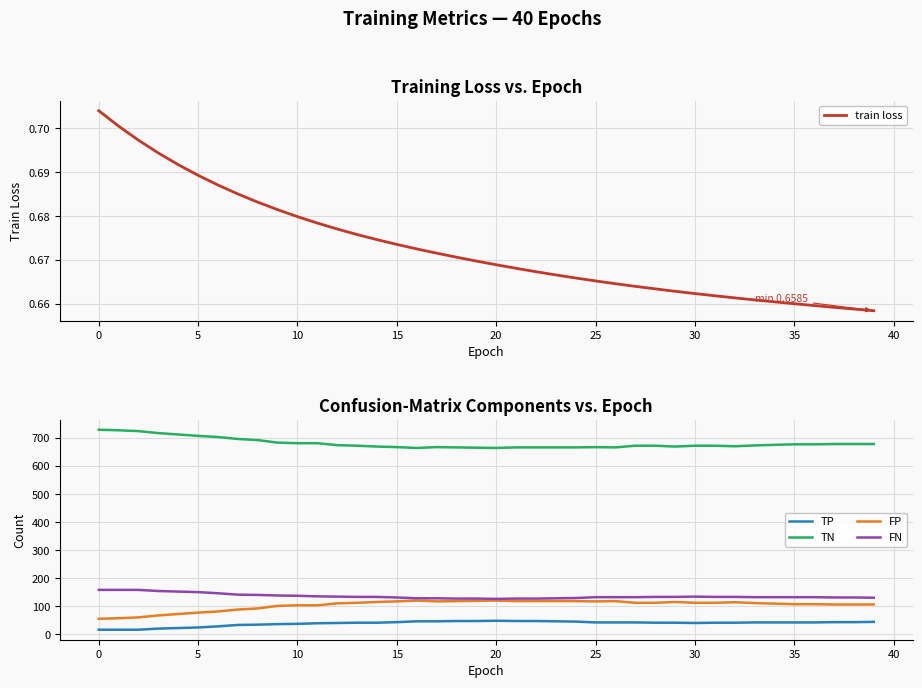

Count the number of categories in the chart.

40